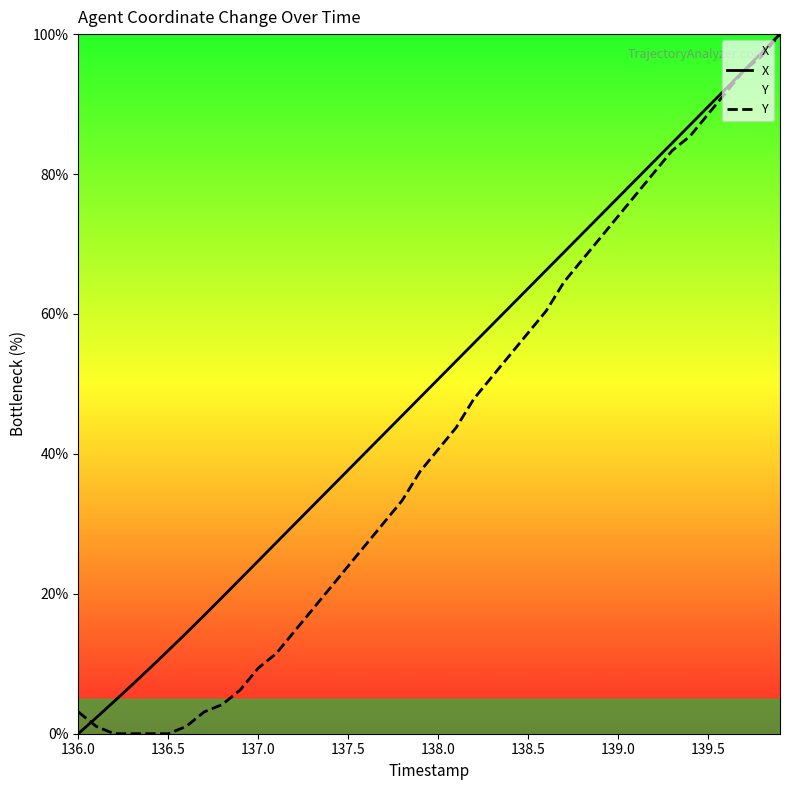

Reading right to left, extract all data points from this chart.

X: 100.0	97.4	94.8	92.2	89.6	87.0	84.4	81.8	79.2	76.6	74.0	71.4	68.8	66.2	63.6	61.1	58.5	55.9	53.3	50.7	48.1	45.5	42.9	40.3	37.7	35.1	32.5	29.9	27.3	24.7	22.1	19.5	16.9	14.4	11.9	9.4	7.0	4.6	2.3	0.0
Y: 100.0	96.9	94.8	91.7	88.5	85.4	83.3	80.2	77.1	74.0	70.8	67.7	64.6	60.4	57.3	54.2	51.0	47.9	43.8	40.6	37.5	33.3	30.2	27.1	24.0	20.8	17.7	14.6	11.5	9.4	6.3	4.2	3.1	1.0	0.0	0.0	0.0	0.0	1.0	3.1